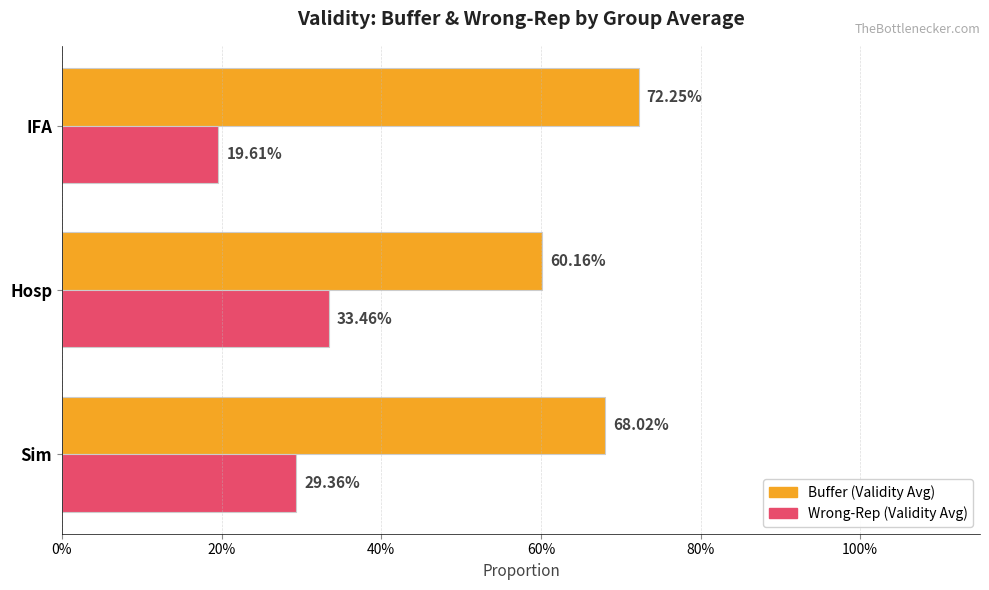

What are all the series names shown in the legend?

Buffer (Validity Avg), Wrong-Rep (Validity Avg)